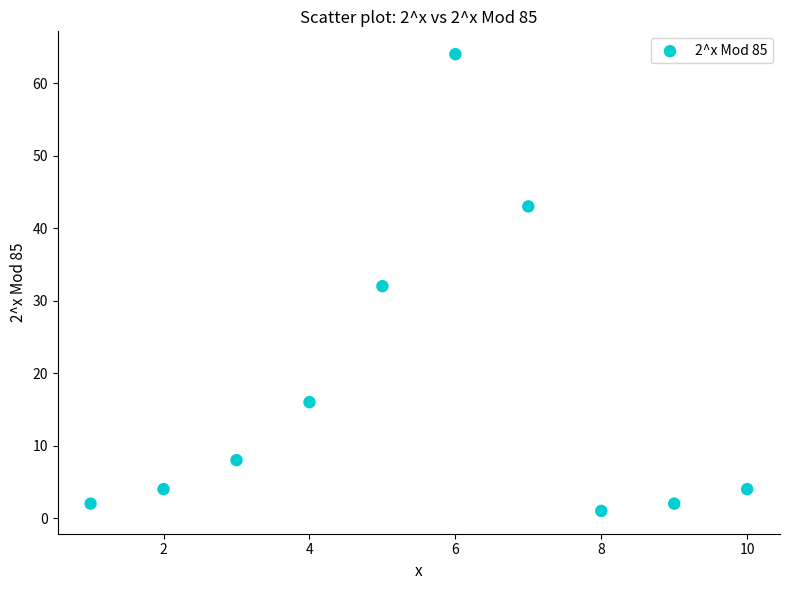

What is the range of X values (max minus min)?

9